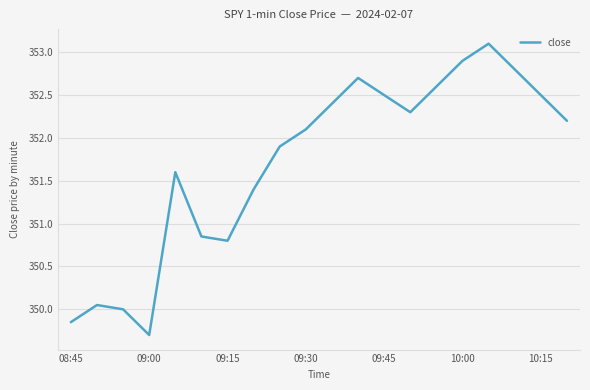

How many series are shown in this chart?

1